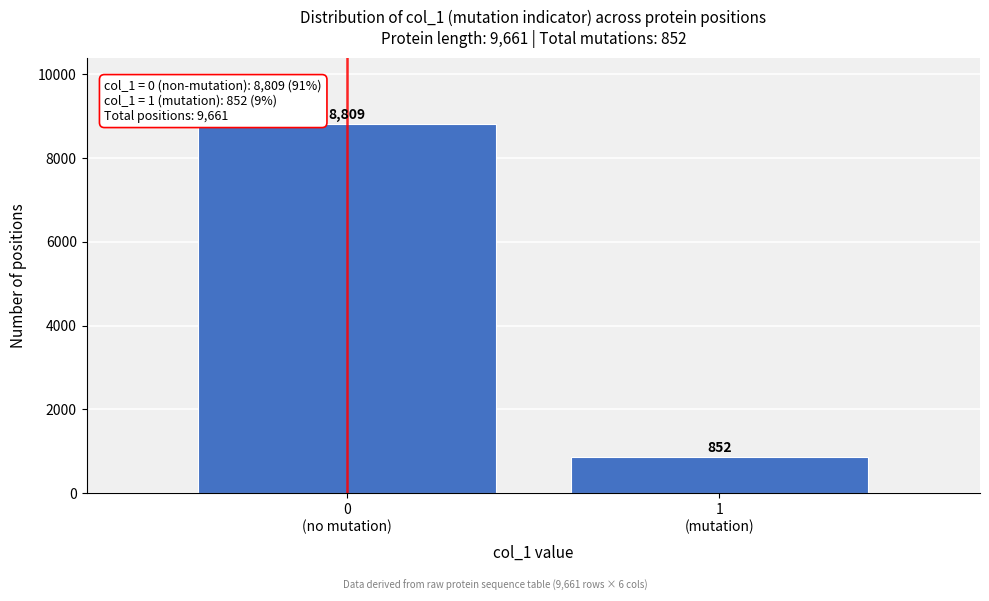

Reading right to left, what are all the values shown in this chart?

852	8809